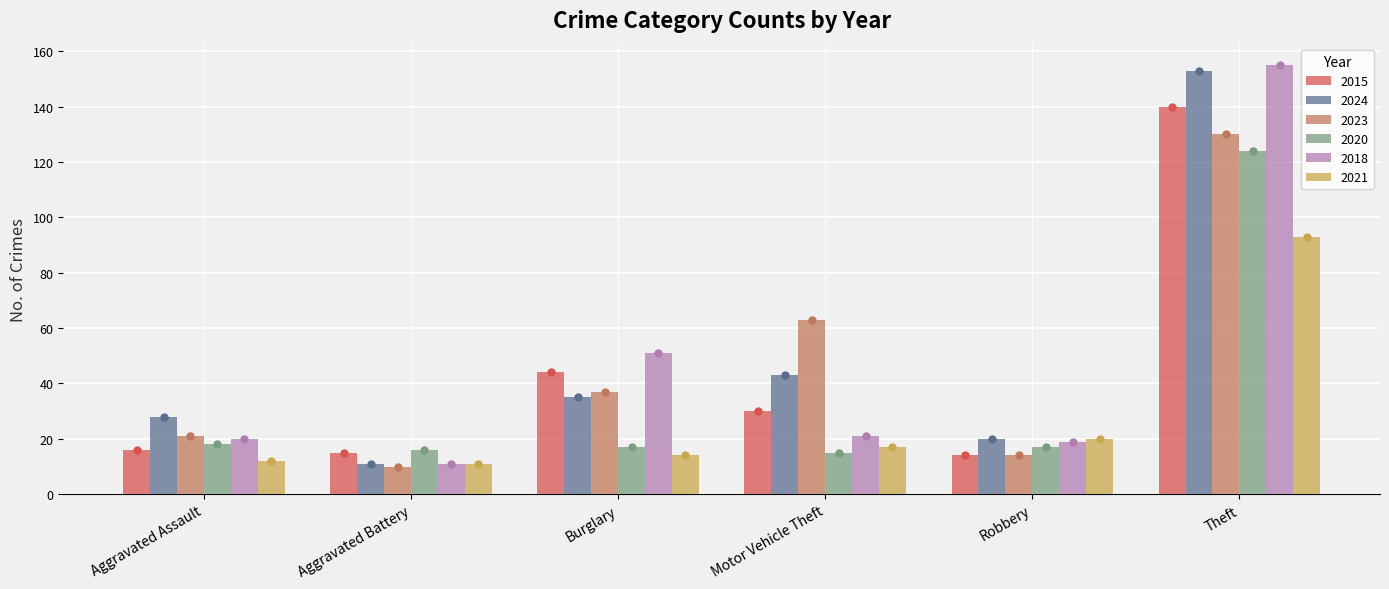

What is the label of the 6th bar from the left?

Theft